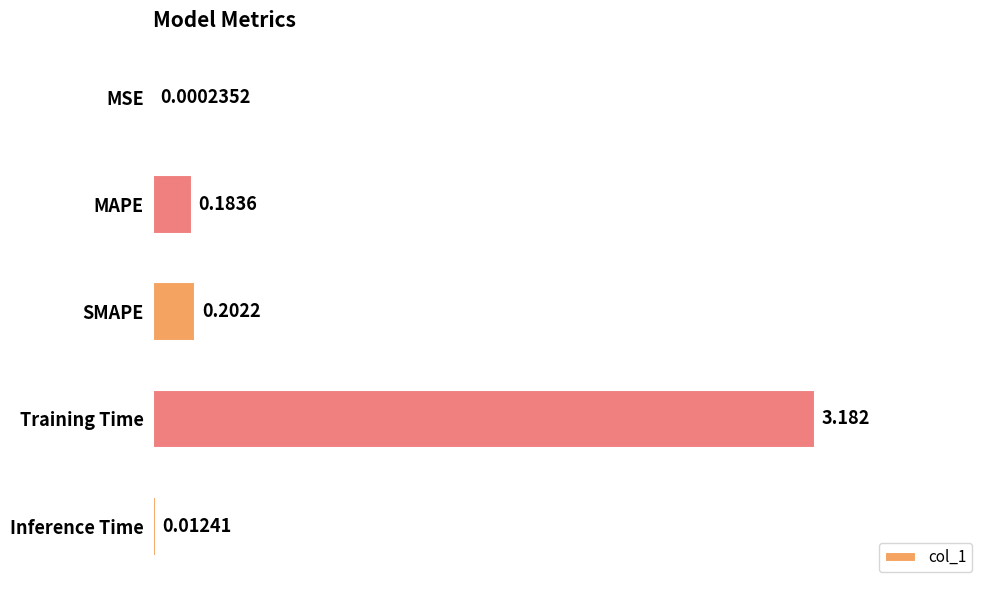

Which label corresponds to the largest value in the chart?

Training Time